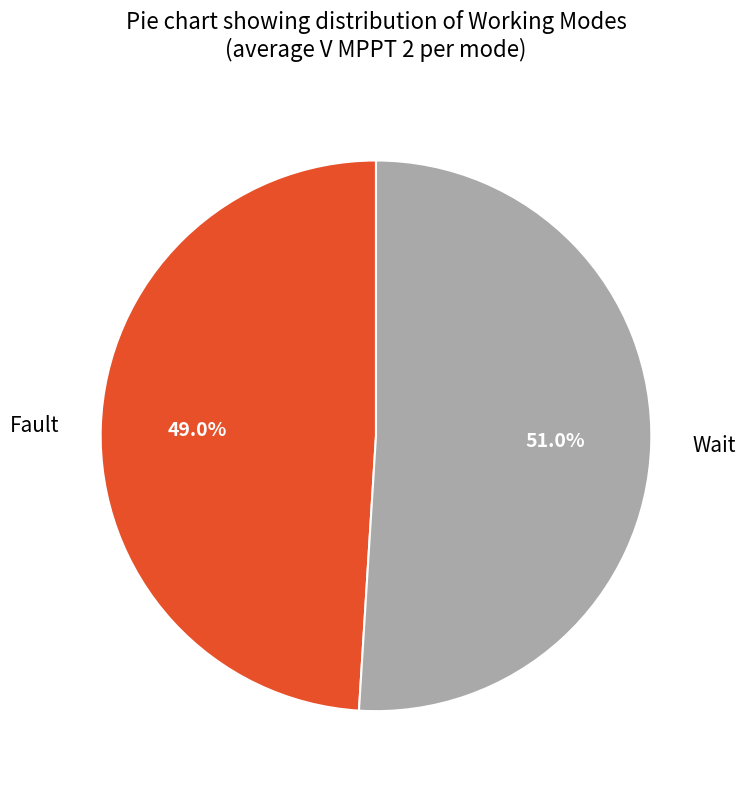

What is the ratio of the value at Wait to the value at Fault?

1.0